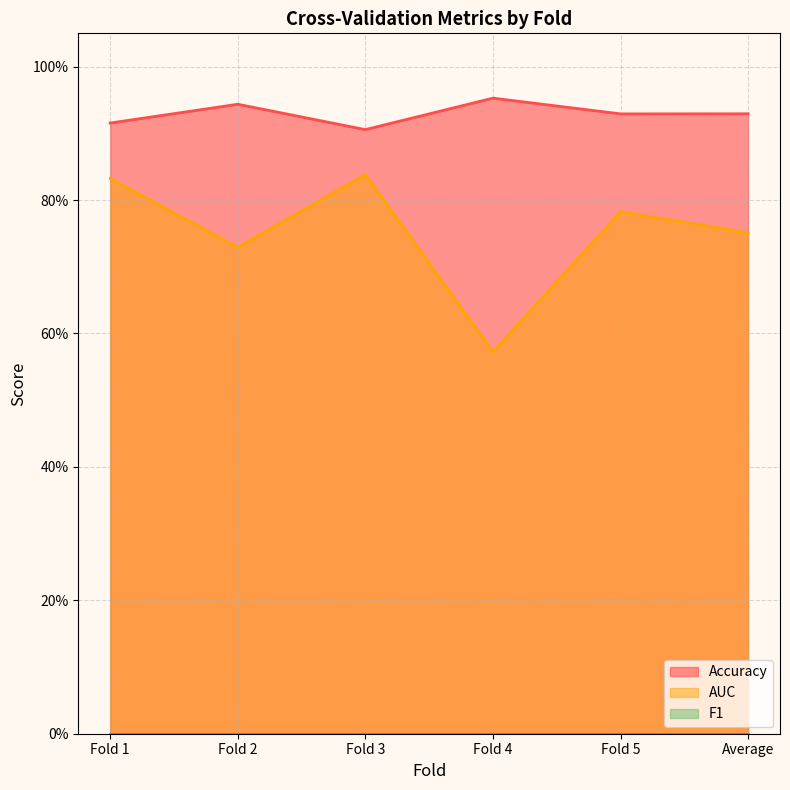

At which category does the chart reach its peak across all series?

Fold 4